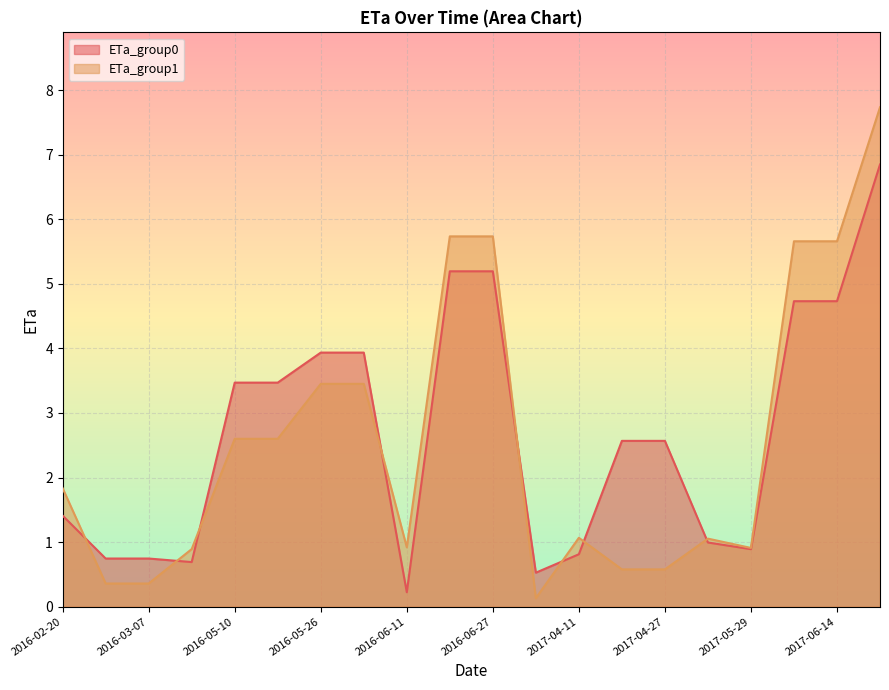

What are all the series names shown in the legend?

ETa_group0, ETa_group1